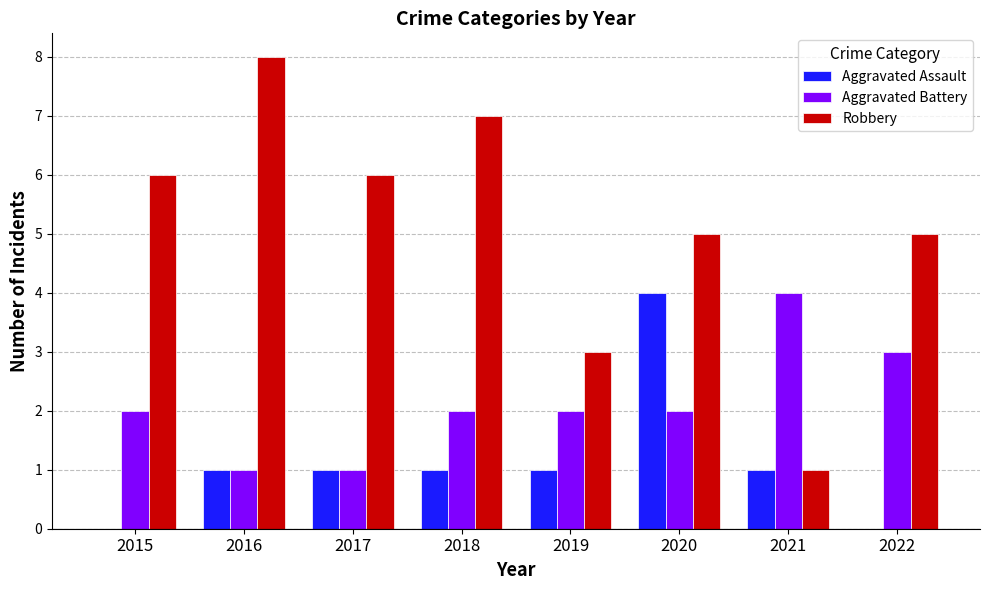

What is the spread (max minus min) of values at 2019?

2